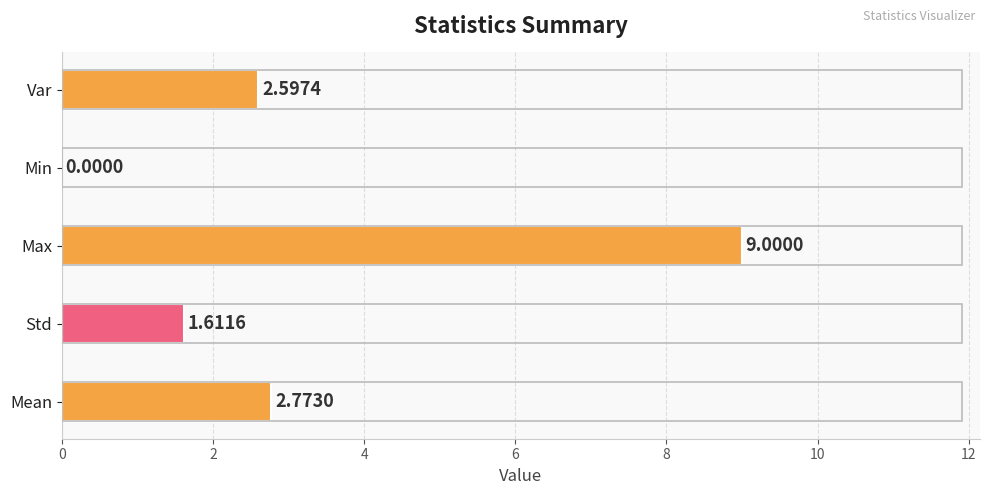

What is the sum of the values at Std and Var?

4.2